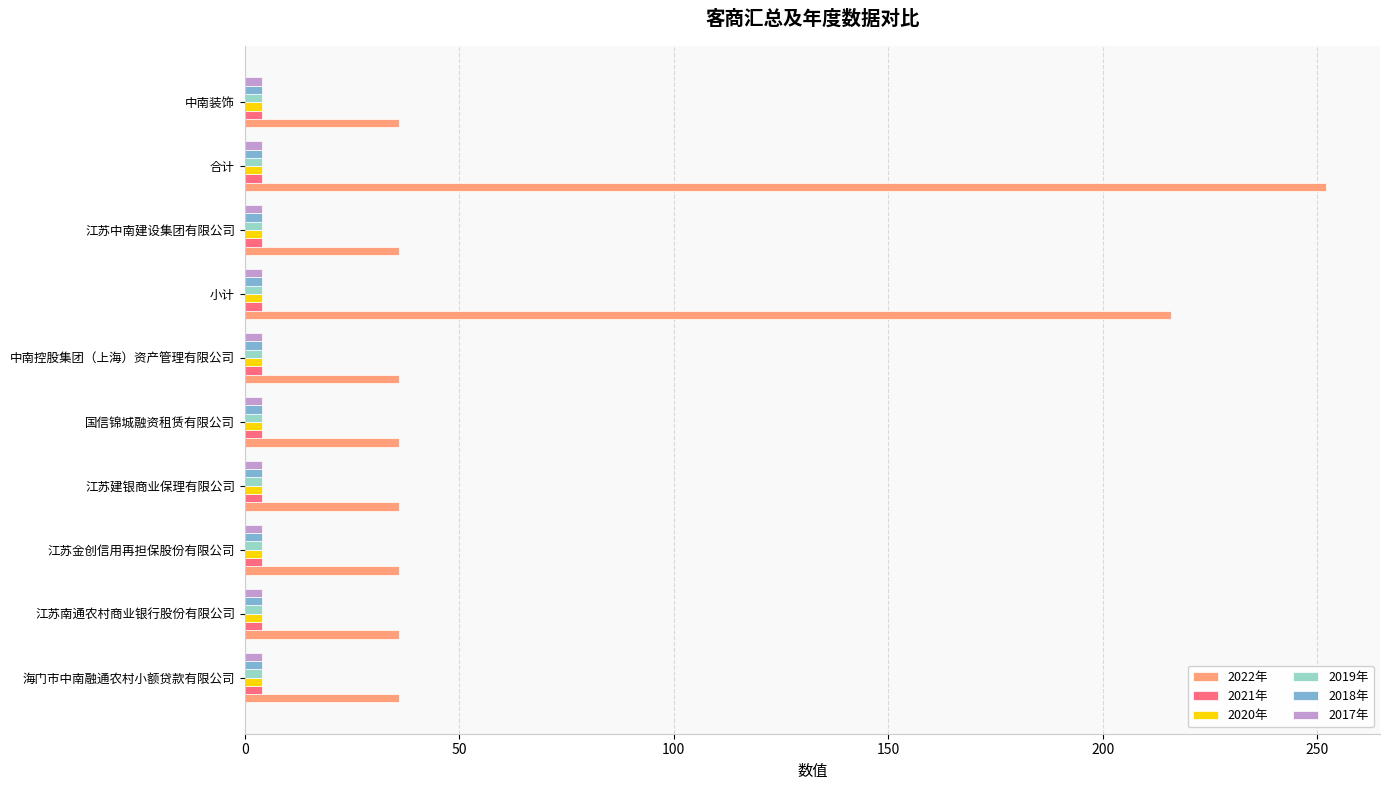

At which category is the sum across all series the highest?

合计